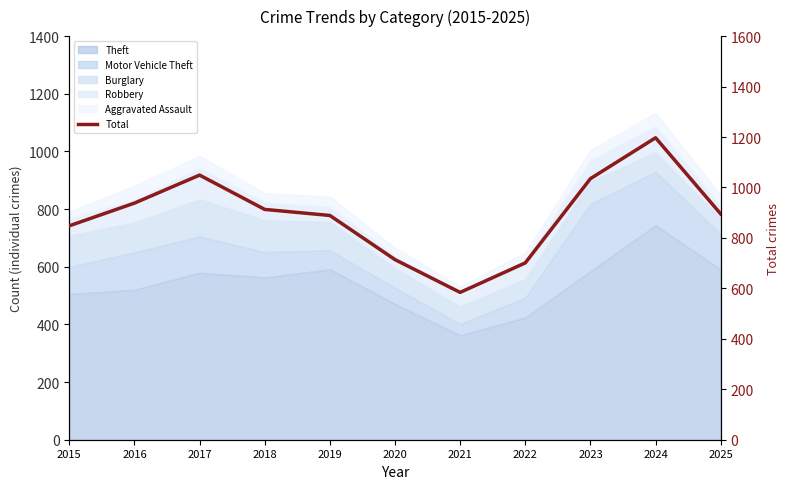

How many points are lower than both their immediate neighbors (excluding endpoints)?

1